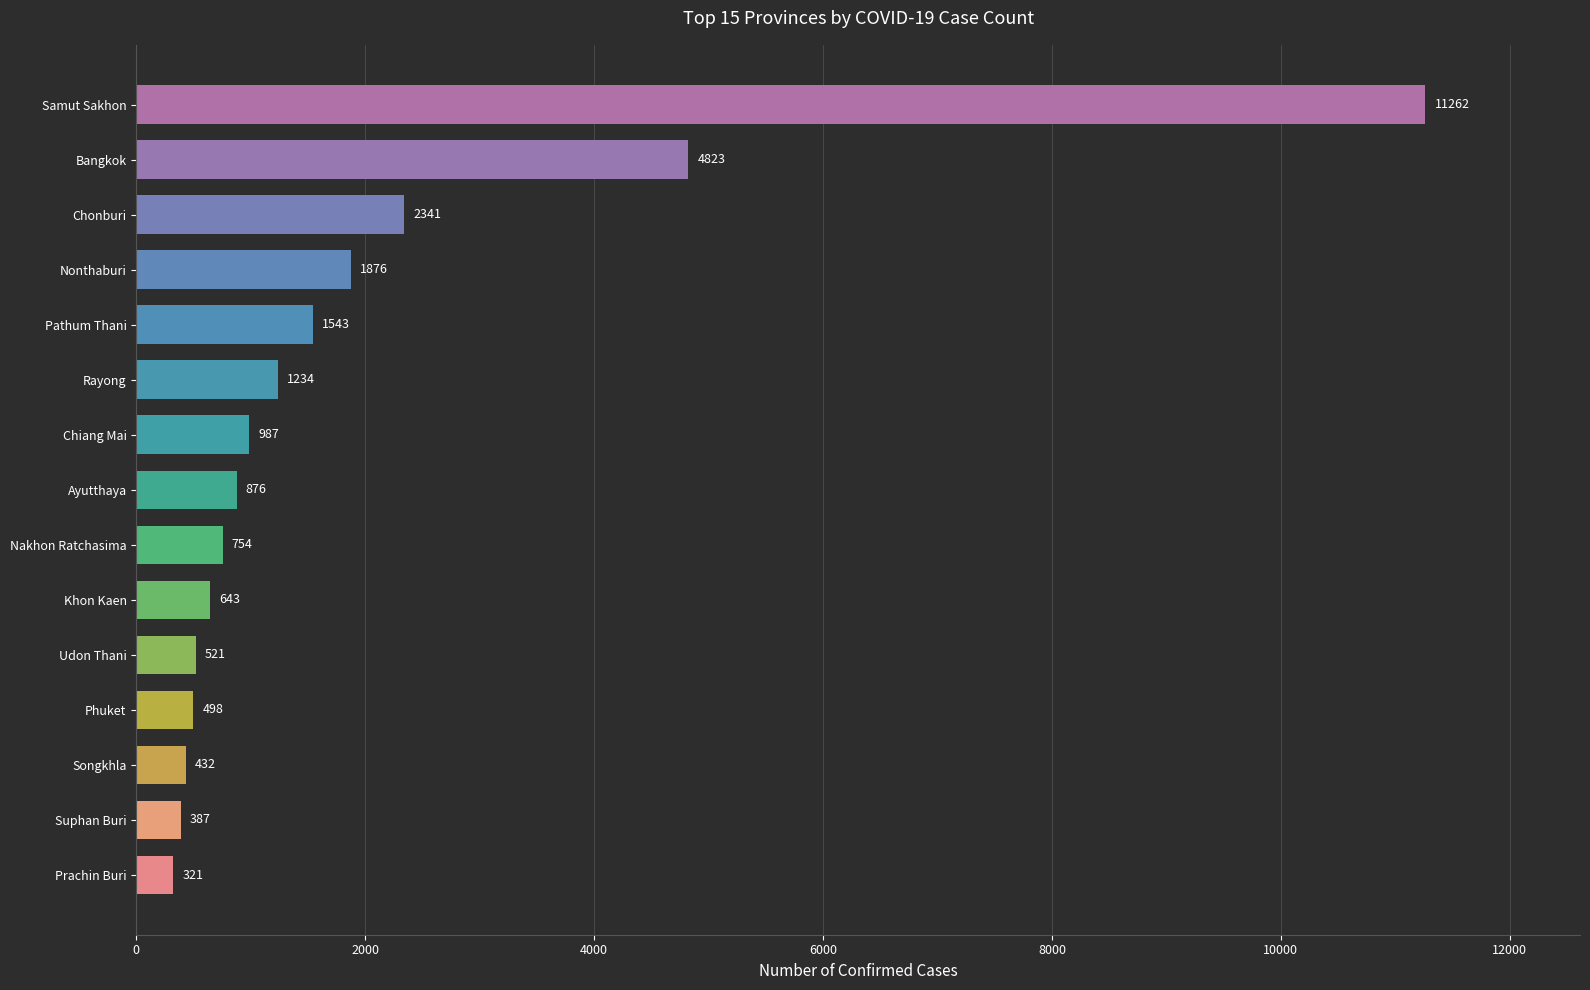

Approximately how many times larger is the value at Samut Sakhon compared to Pathum Thani?

7.3